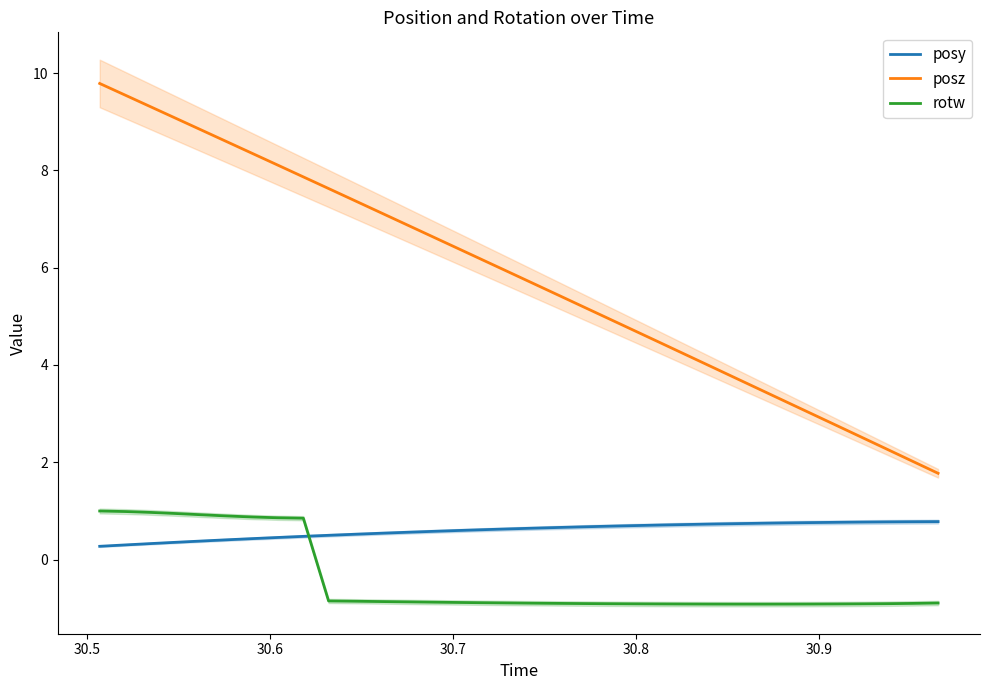

True or false: posz and posy cross at least once.

False